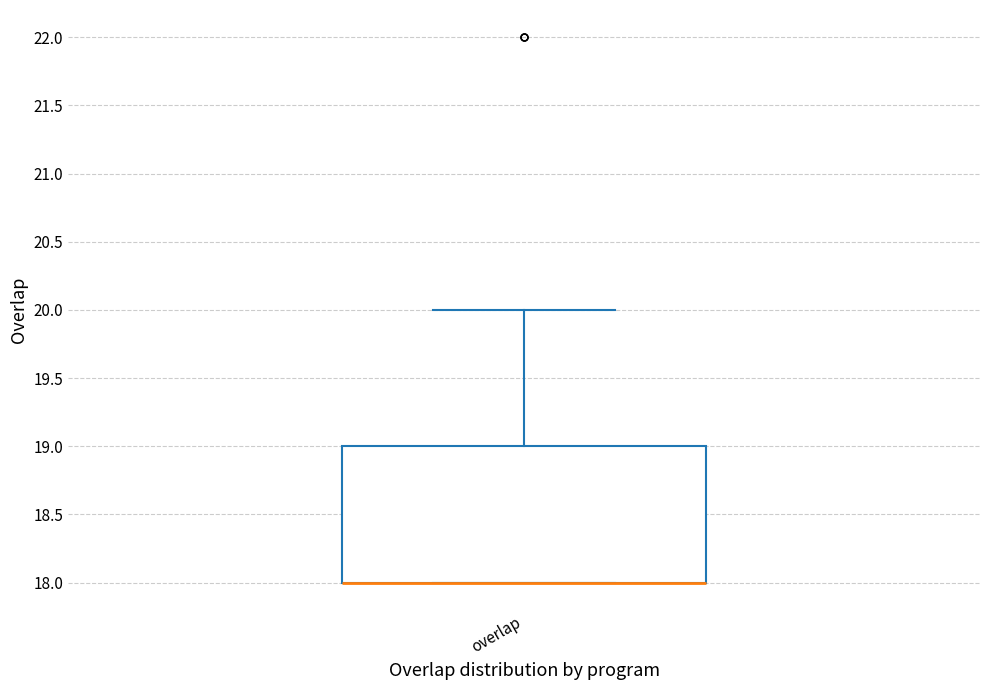

Where is the upper edge of the box for overlap on the y-axis? The values are not printed on the chart, so give them approximately, as read against the axis.

19